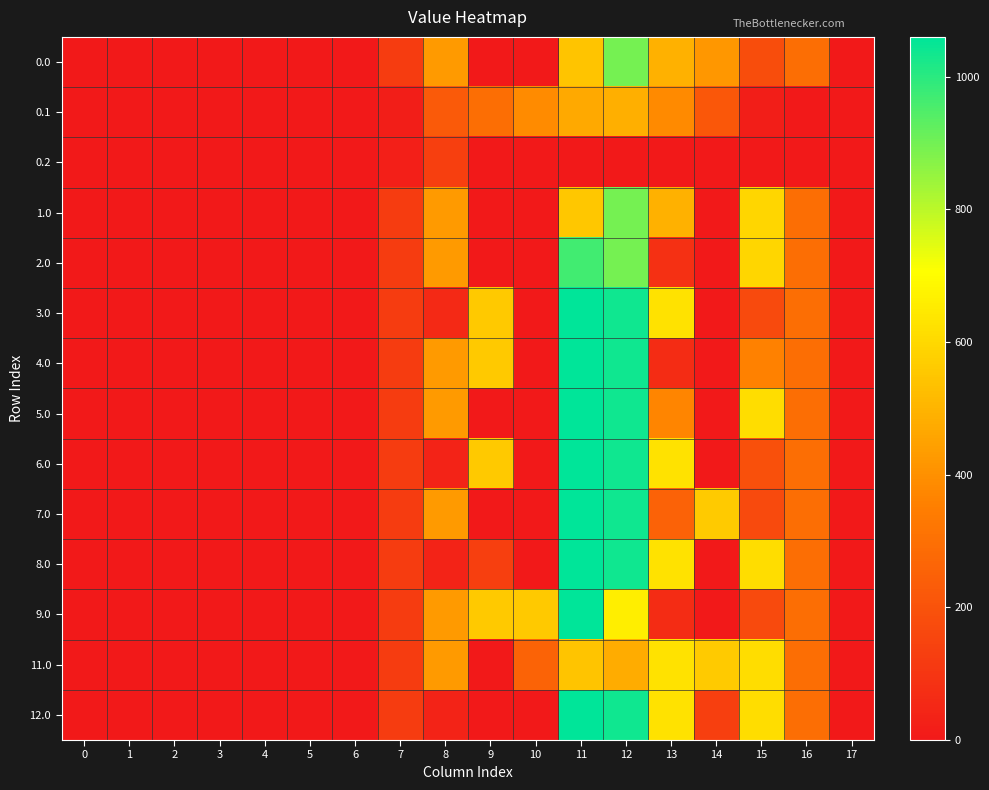

Between 15 and 14, which is larger?

14